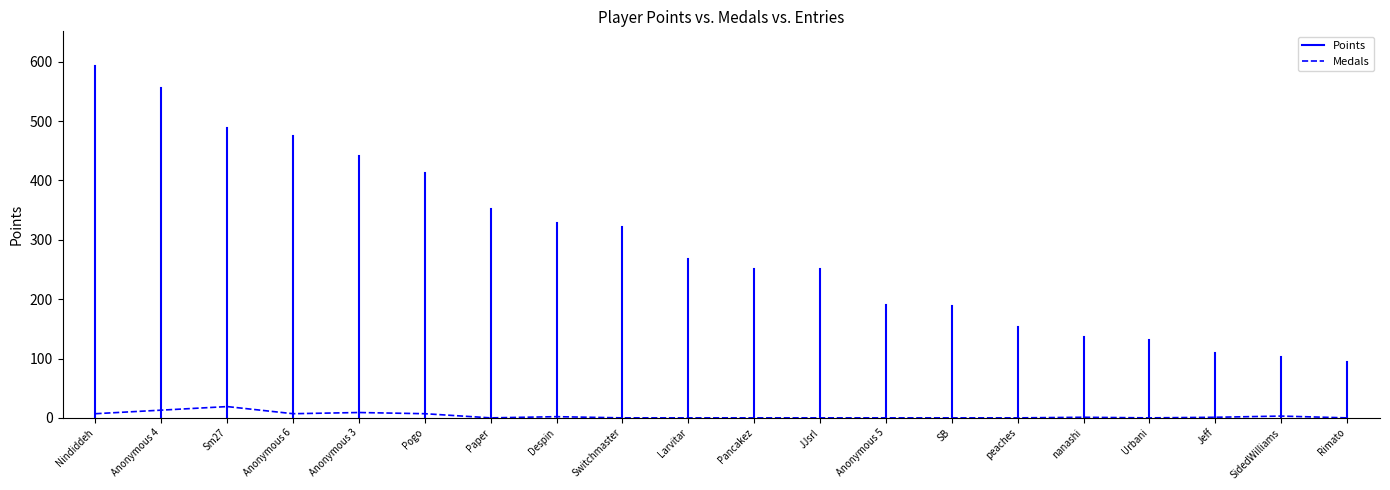

Which series has the largest total across all categories?

Points